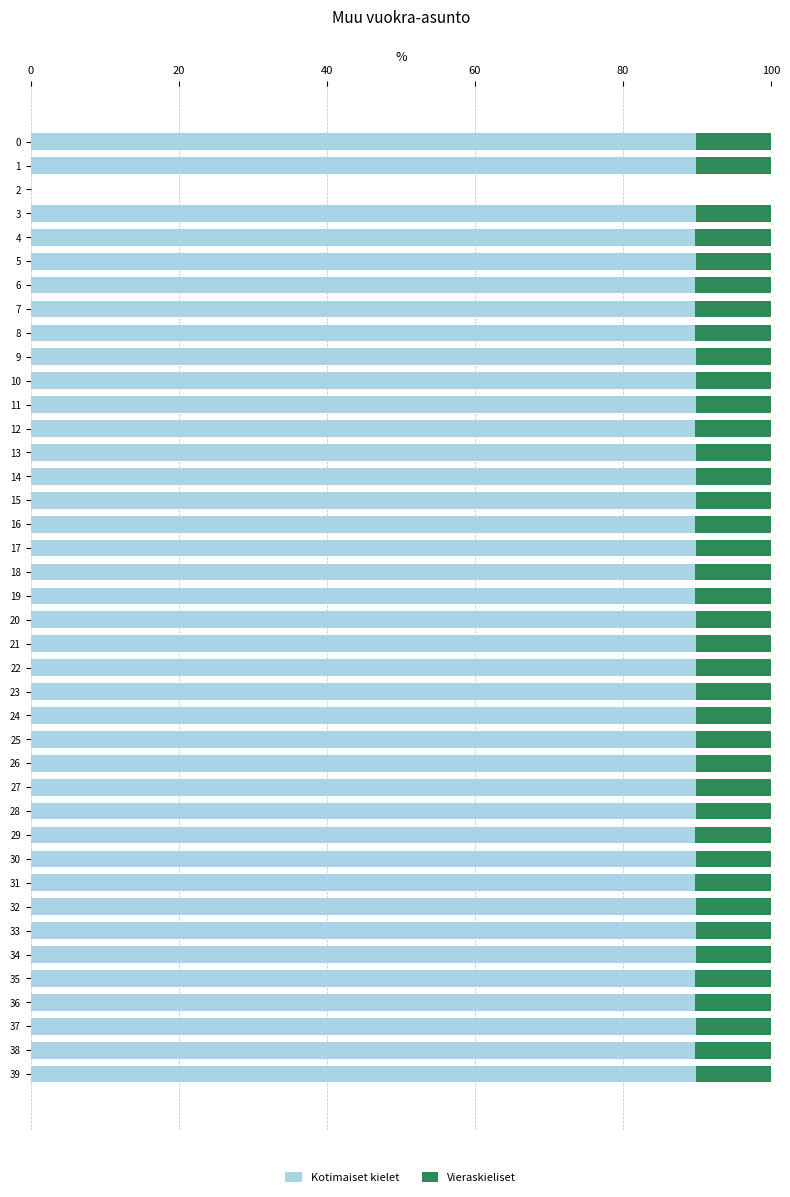

The Kotimaiset kielet series shows 149.3 at 21. True or false?

False